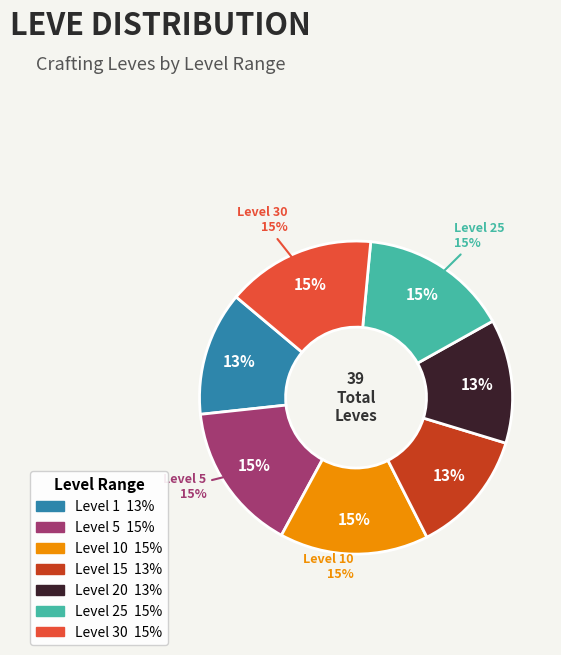

Do Level 10 and Level 15 together represent more than half of the pie?

No